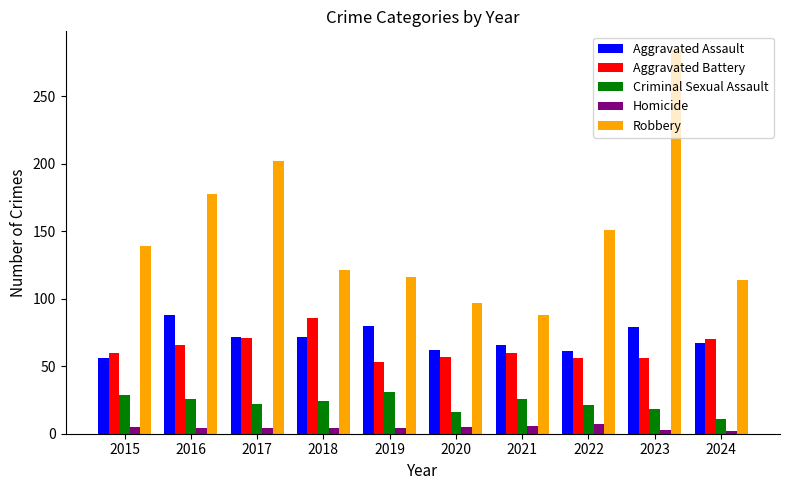

Which series has the widest spread of values?

Robbery